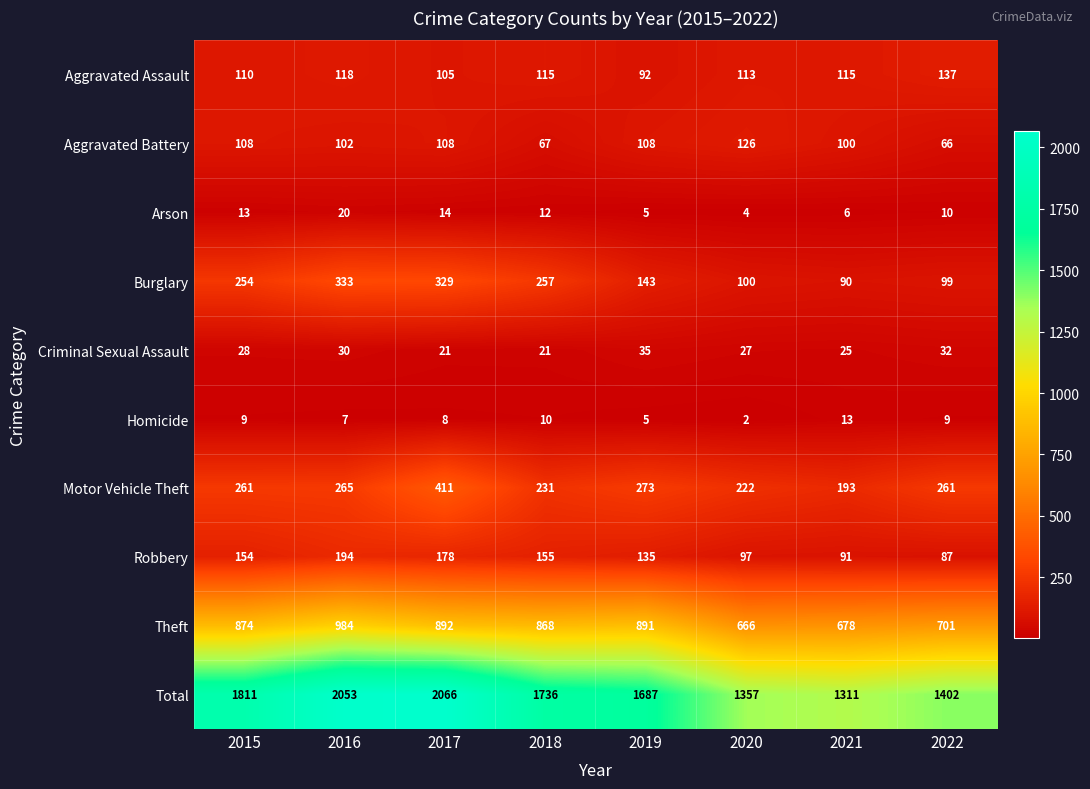

Rank the series by their maximum value, from lowest to highest.

Homicide, Arson, Criminal Sexual Assault, Aggravated Battery, Aggravated Assault, Robbery, Burglary, Motor Vehicle Theft, Theft, Total